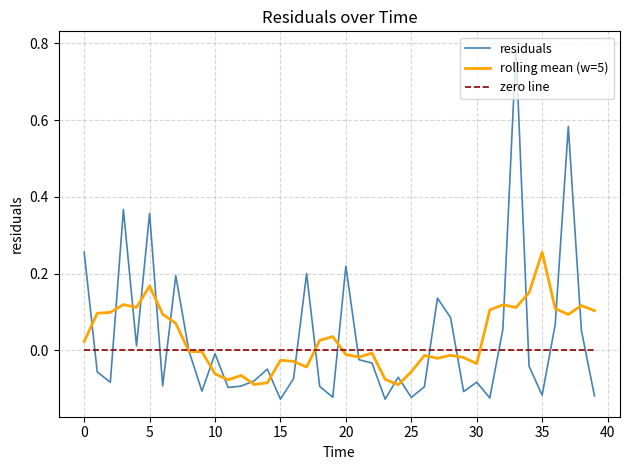

Which series has the largest range (max minus min)?

residuals